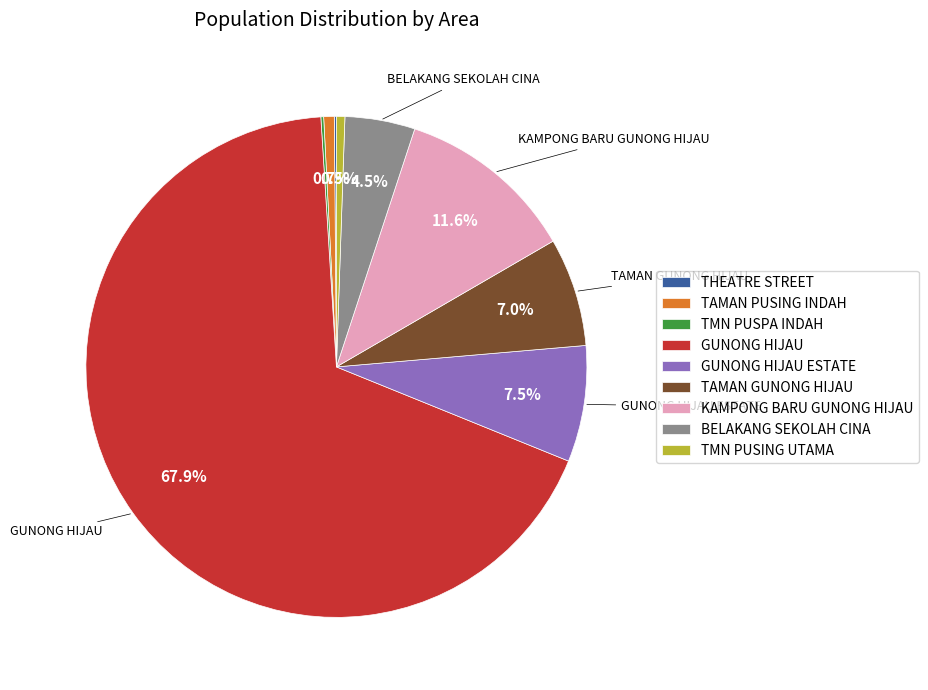

Approximately how many times larger is the value at KAMPONG BARU GUNONG HIJAU compared to TAMAN GUNONG HIJAU?

1.7